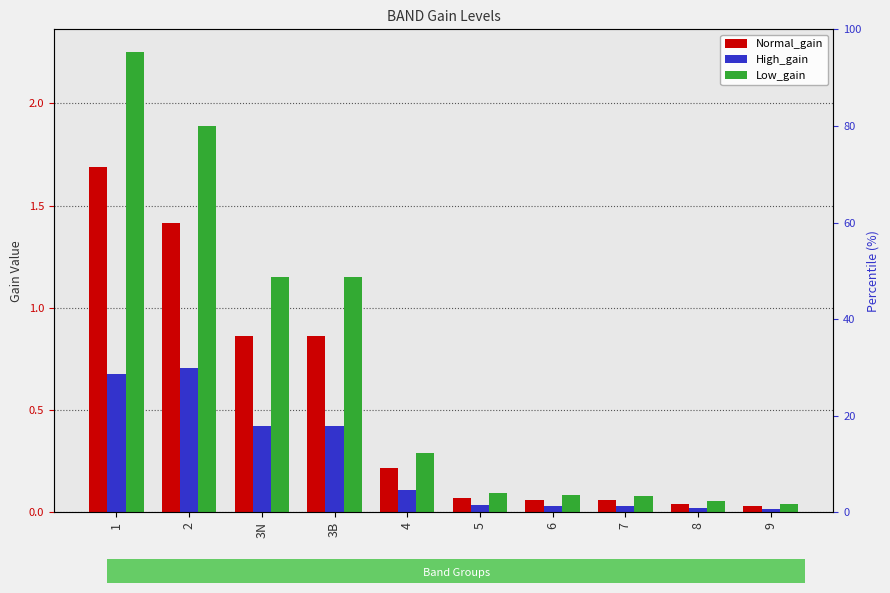

Which label corresponds to the smallest value in the chart?

9